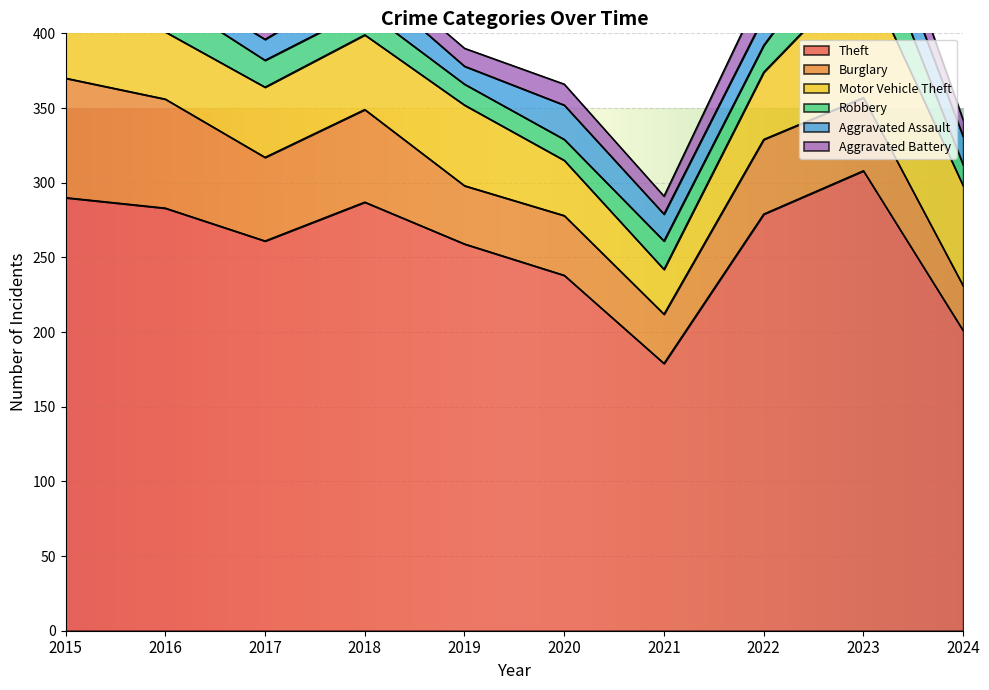

What is the average value of the Motor Vehicle Theft series?

50